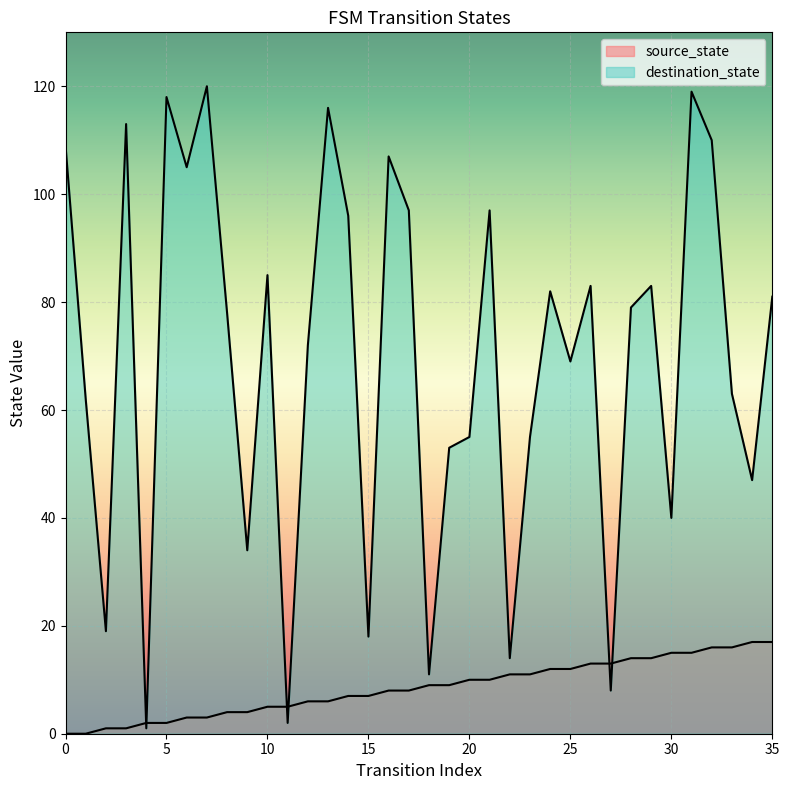

What is the average value of the destination_state series?

69